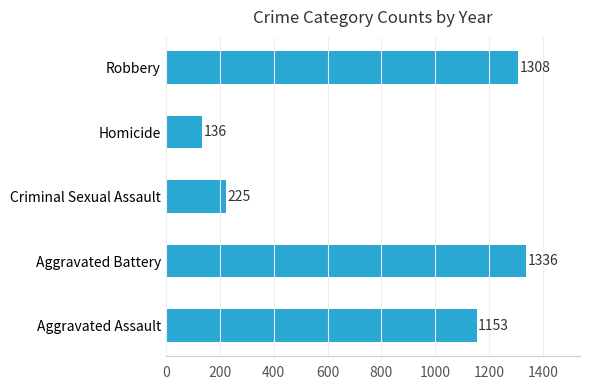

Approximately how many times larger is the value at Robbery compared to Aggravated Assault?

1.1